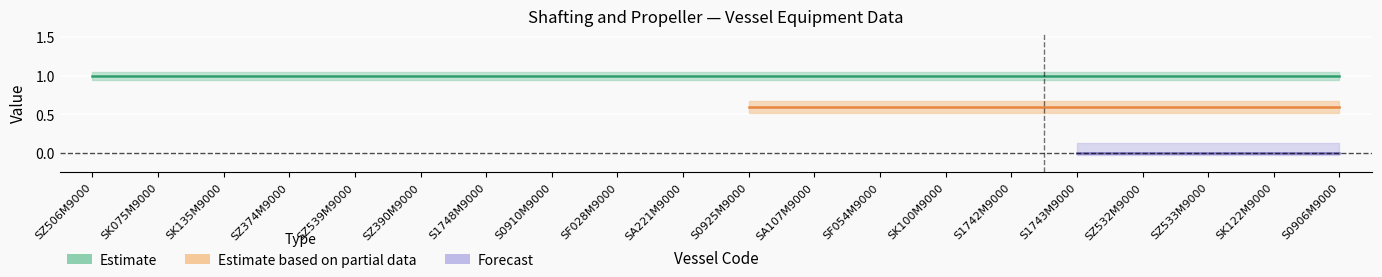

List the labels in order of Spanner row2 value, largest first.

SK075M9000, SZ506M9000, SK135M9000, SZ374M9000, SZ539M9000, SZ390M9000, S1748M9000, S0910M9000, SF028M9000, SA221M9000, S0925M9000, SA107M9000, SF054M9000, SK100M9000, S1742M9000, S1743M9000, SZ532M9000, SZ533M9000, SK122M9000, S0906M9000